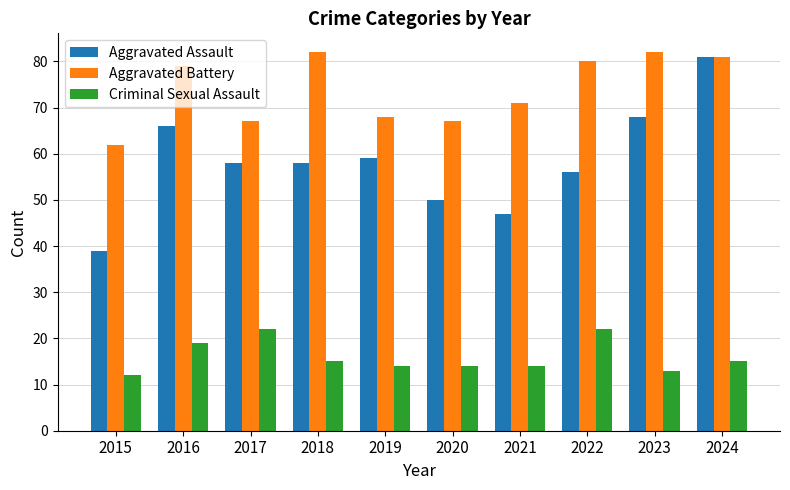

Which series has the largest range (max minus min)?

Aggravated Assault